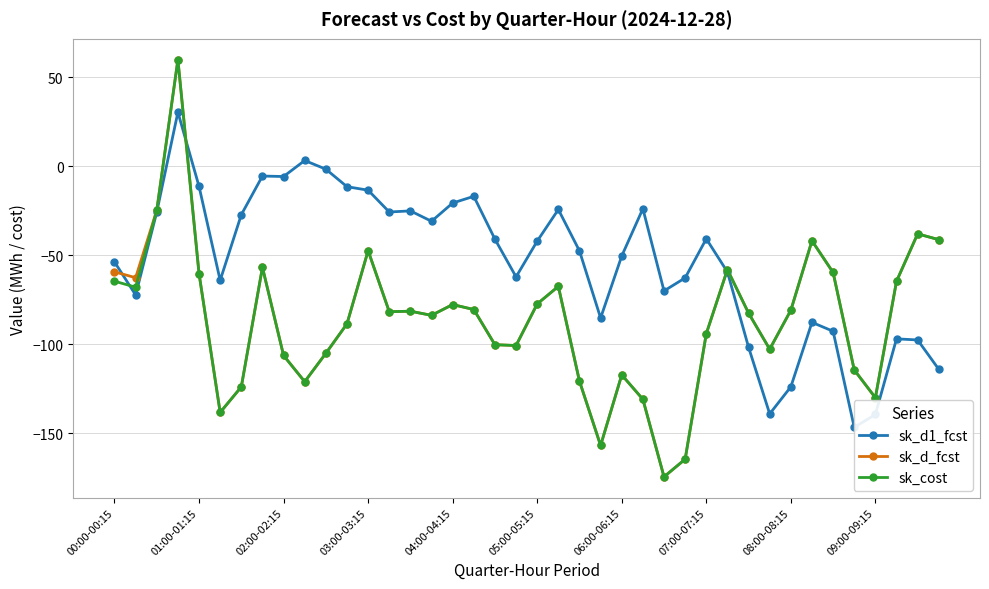

What is the lowest value of the sk_cost series?

-174.4